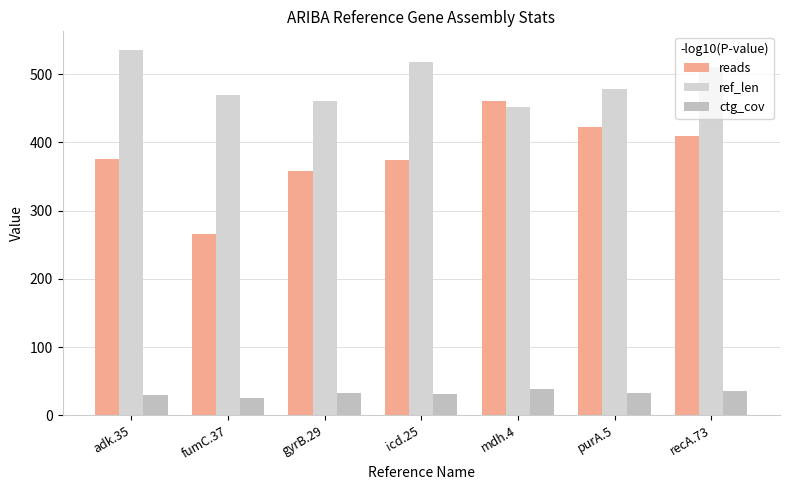

Which category has the lowest value in the ctg_cov series?

fumC.37